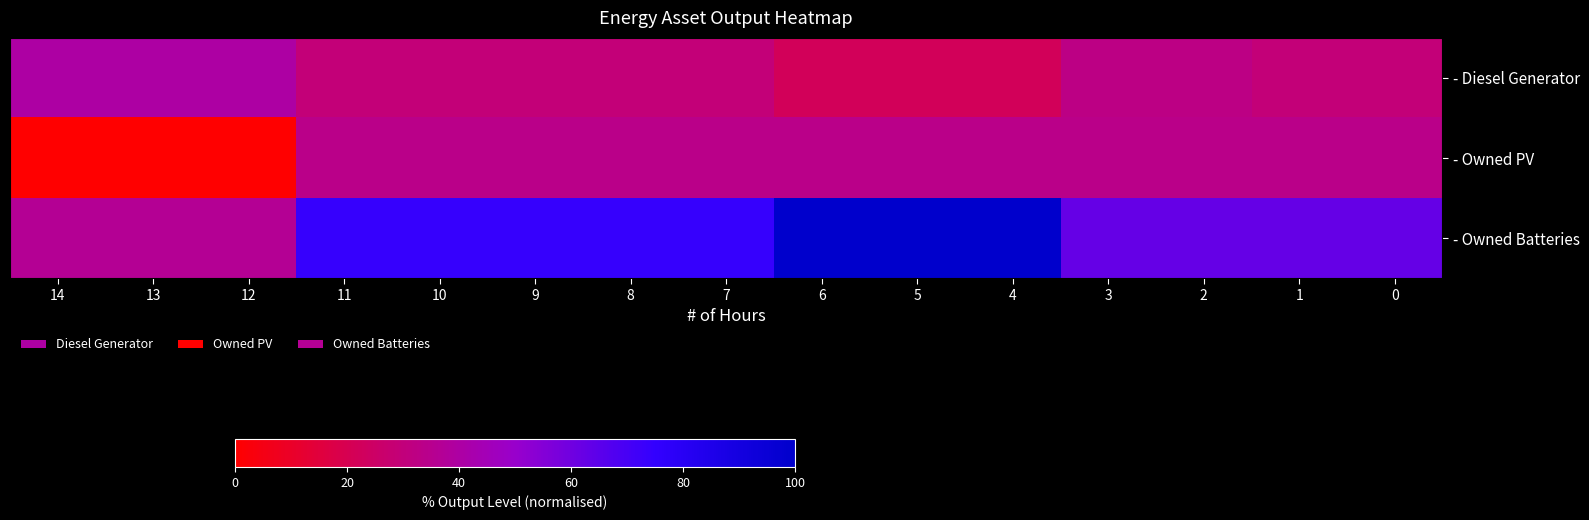

At how many categories does at least one series exceed 54?

12